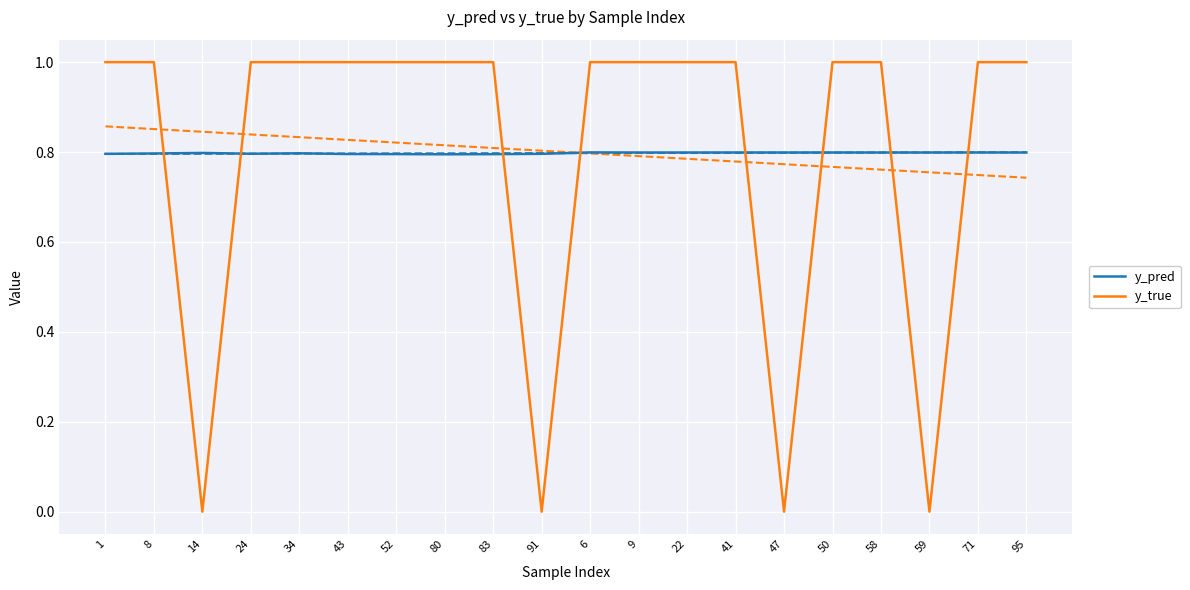

How many values in y_true are above zero?

16